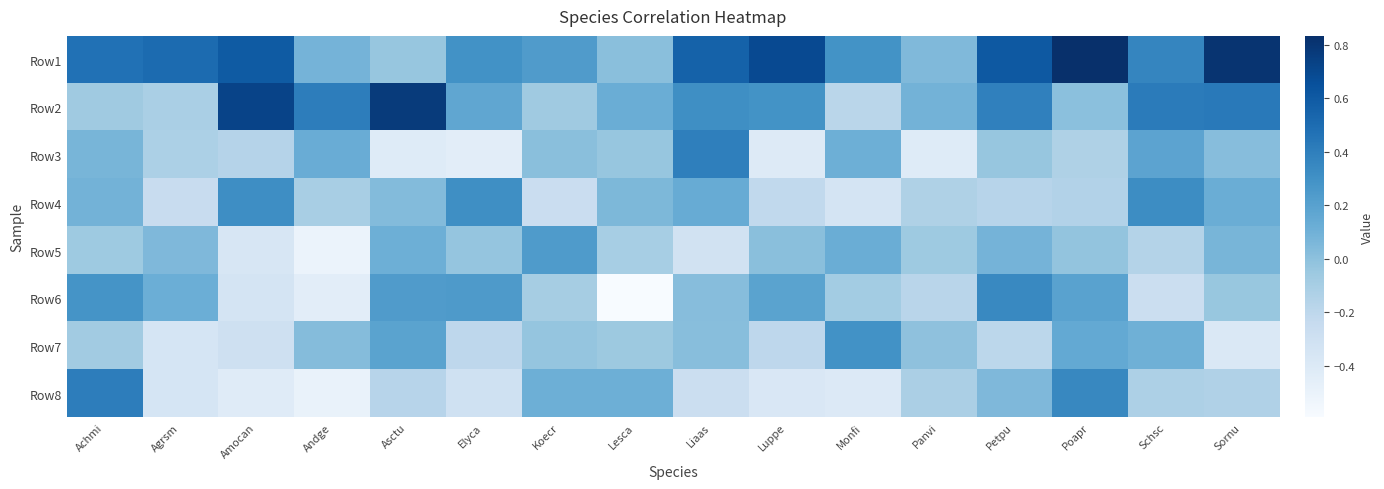

What is the total value across all series at Lesca?

-0.5